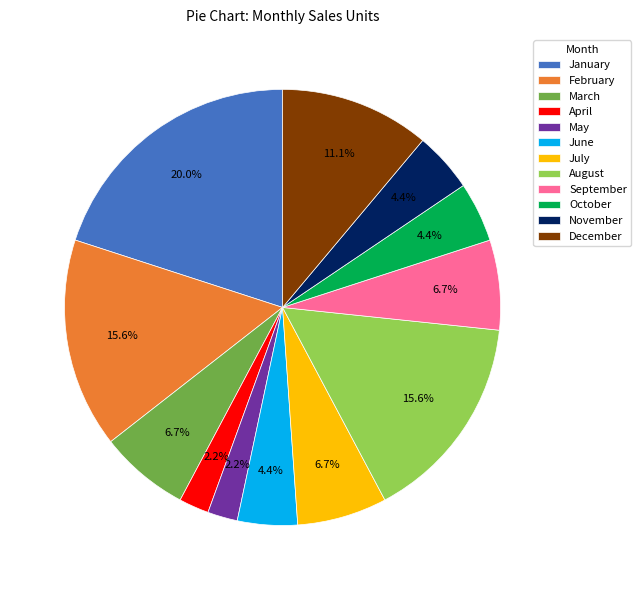

How much of the chart is everything except December?

88.9%